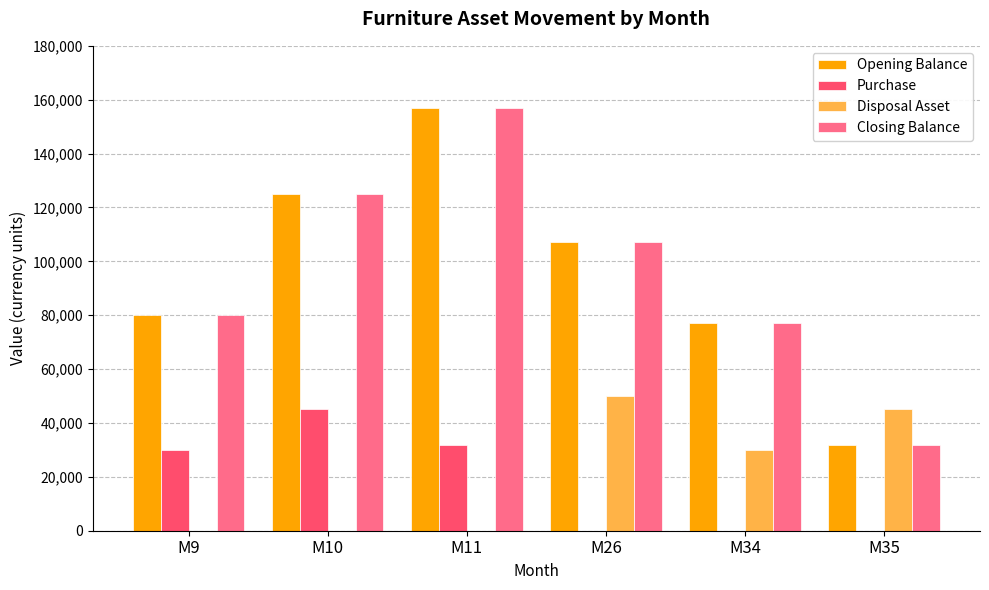

Is the value of Opening Balance at M10 greater than the value of Disposal Asset at M11?

Yes